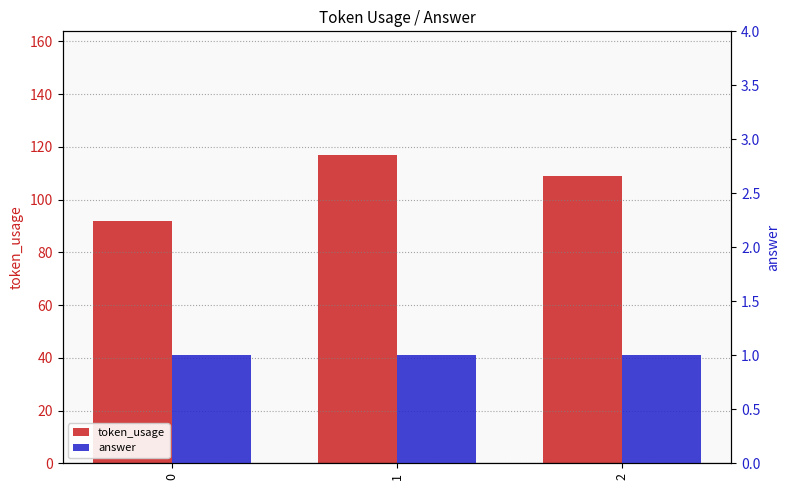

What is the value of the answer bar at the 3rd from the left?

1